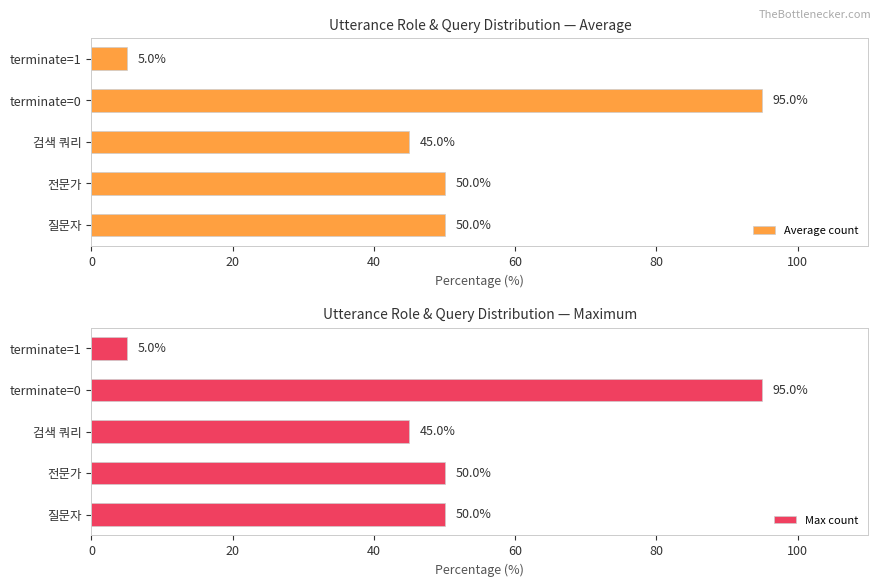

Are the bars grouped side by side (vs. stacked)?

Yes